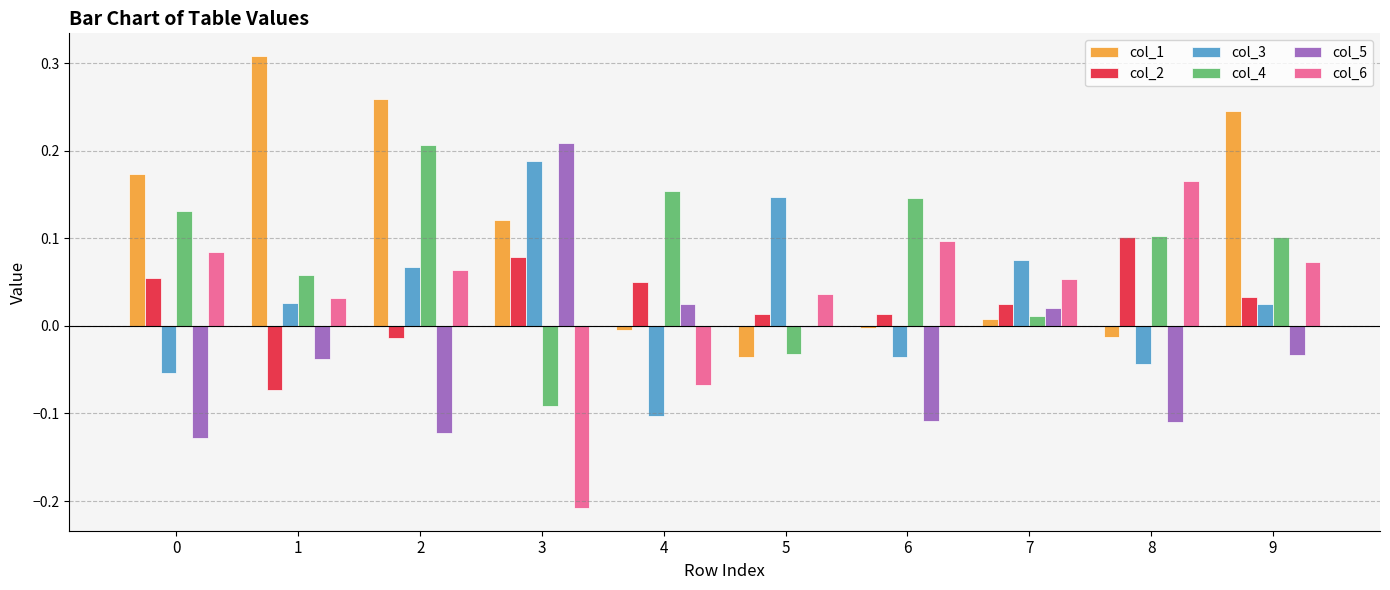

What is the spread (max minus min) of values at 1?

0.4